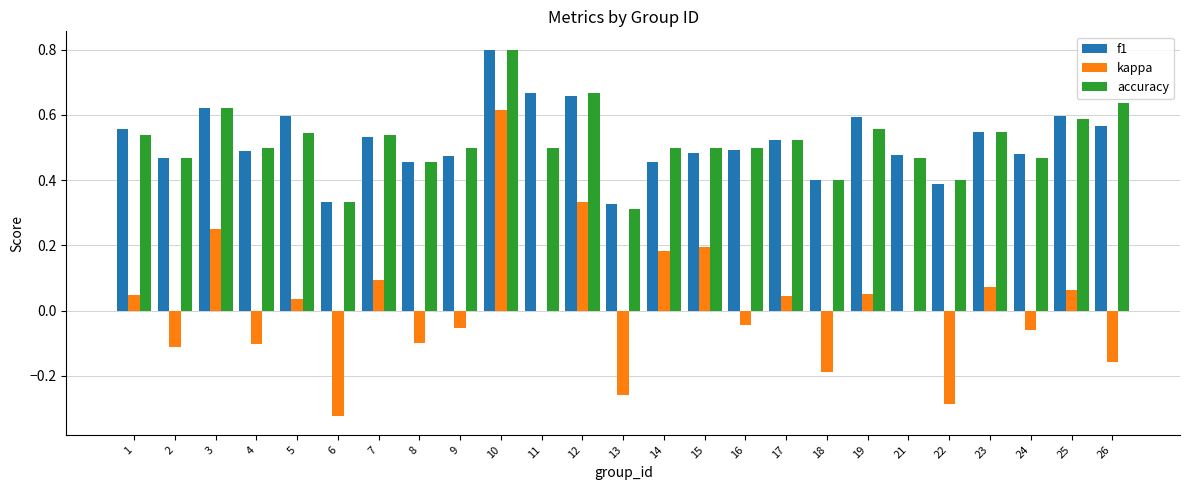

Is it true that f1 equals 0.1 at 26?

False